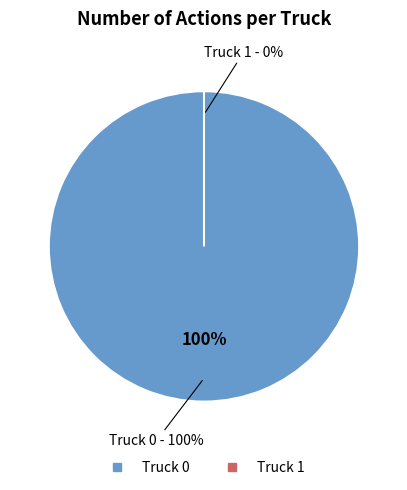

Is the sum of Truck 0 and Truck 1 greater than half?

Yes